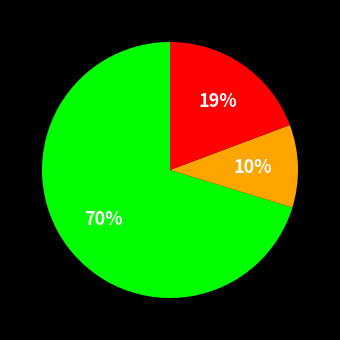

To the nearest percent, what is the average slice percentage?

33%